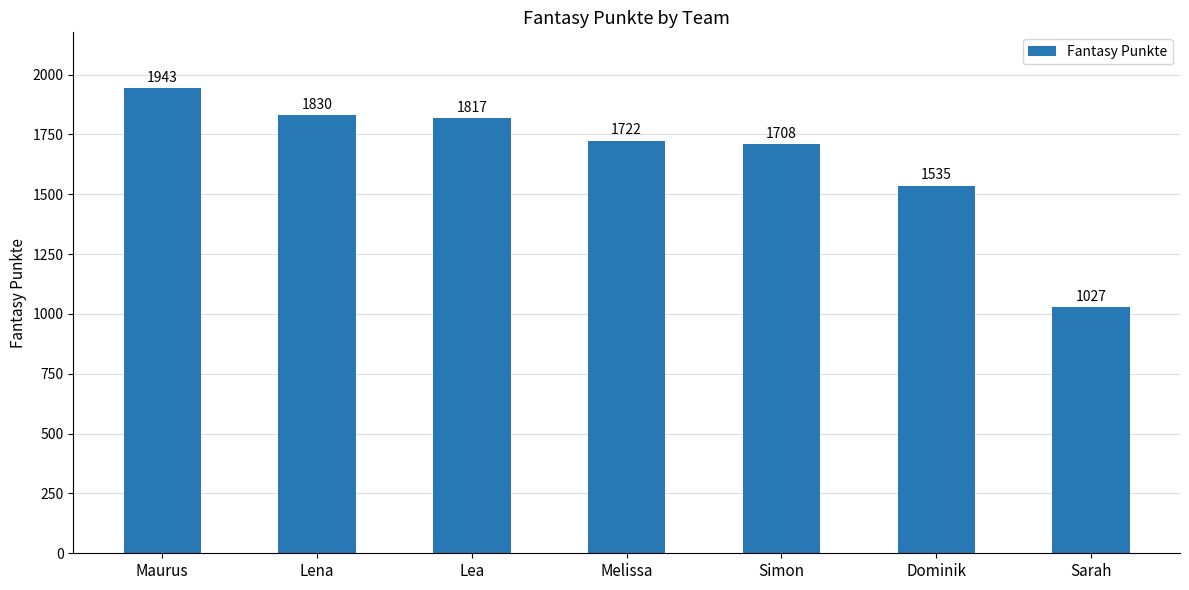

Read the value at Lena, to the nearest 100.

1800